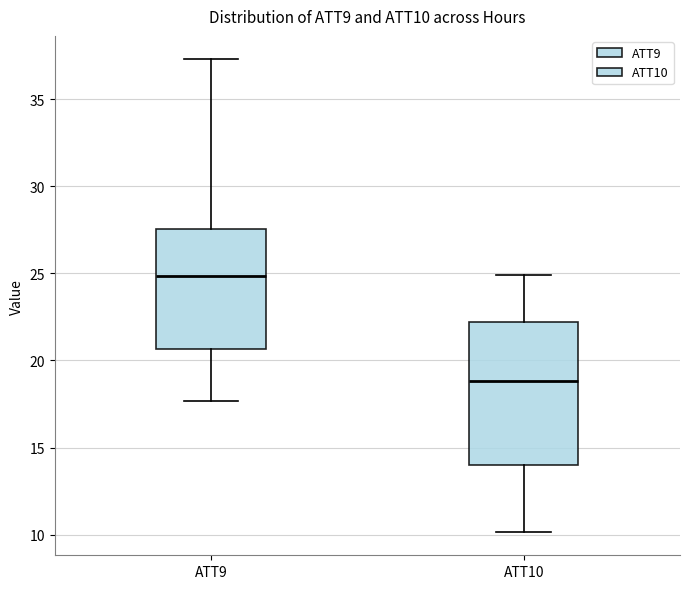

Reading left to right, transcribe this box plot: for each box, give where its median line is, the range the box spans, and where its two whiskers end, as read against the y-axis. The values are not printed on the chart, so give them approximately, as read against the axis.

ATT9: median 25.0, box 20.5 to 27.5, whiskers 17.5 to 37.5
ATT10: median 19.0, box 14.0 to 22.0, whiskers 10.0 to 25.0